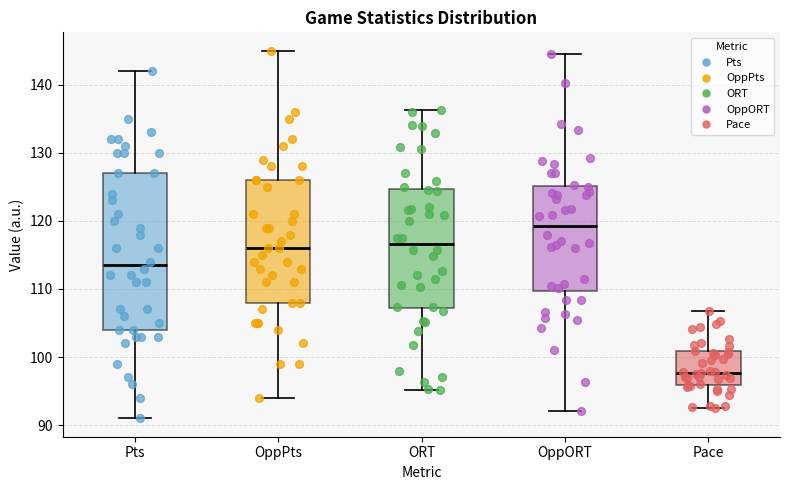

Reading left to right, read every box against the y-axis: the position of its median line, the range the box covers, and the ends of its whiskers. The values are not printed on the chart, so give them approximately, as read against the axis.

Pts: median 114, box 104 to 127, whiskers 91 to 142
OppPts: median 116, box 108 to 126, whiskers 94 to 145
ORT: median 117, box 107 to 125, whiskers 95 to 136
OppORT: median 119, box 110 to 125, whiskers 92 to 145
Pace: median 98, box 96 to 101, whiskers 93 to 107